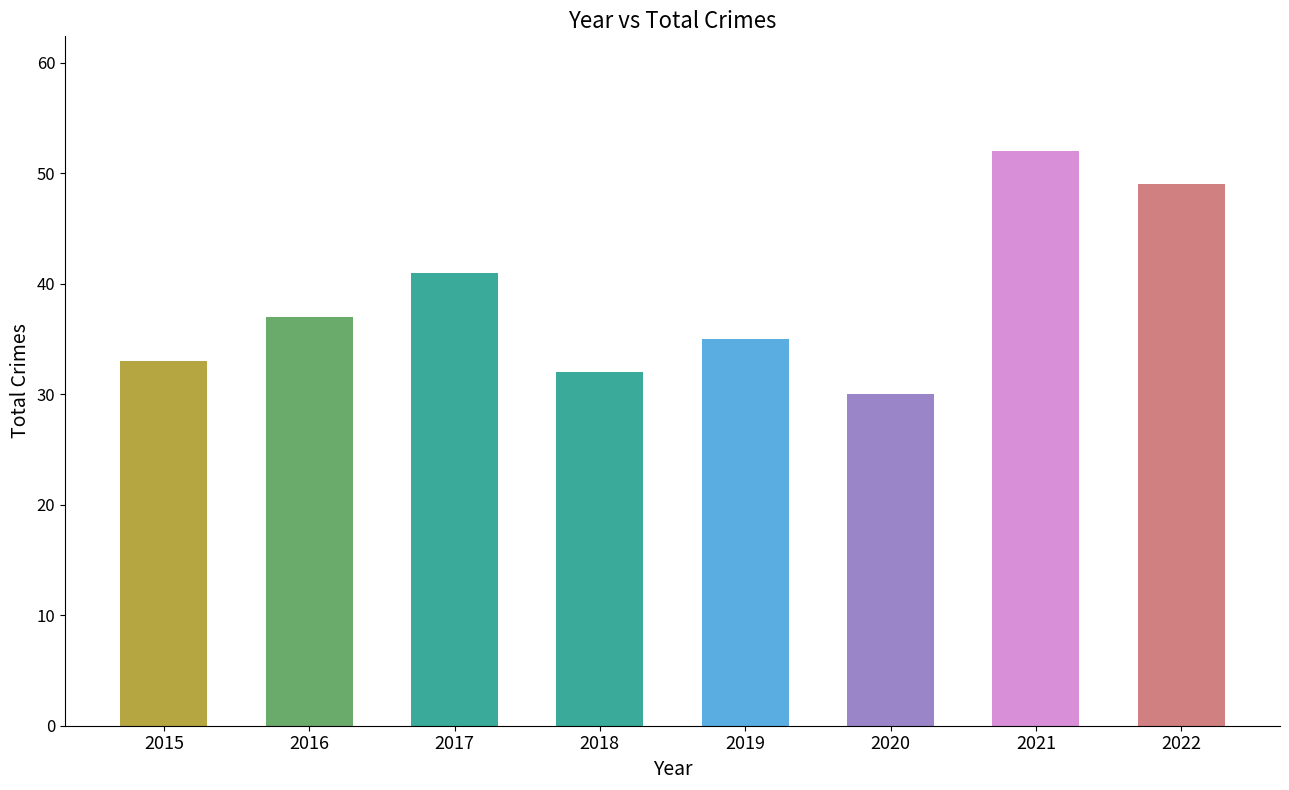

List the labels in order of value, largest first.

2021, 2022, 2017, 2016, 2019, 2015, 2018, 2020